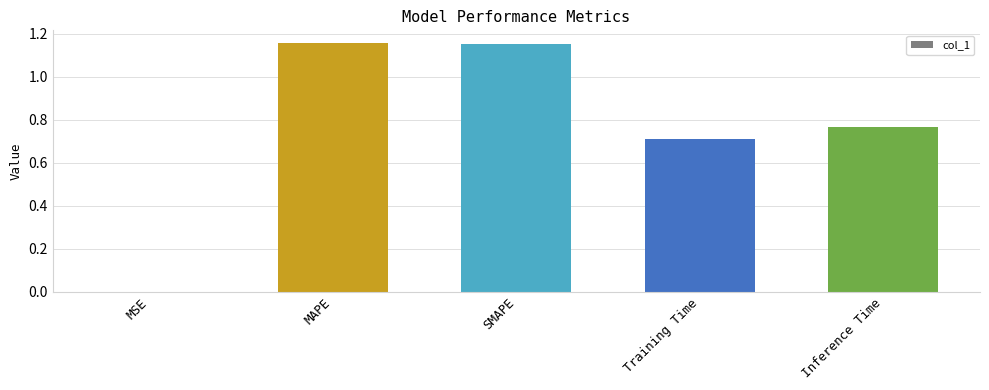

At which label is the value closest to 0?

MSE